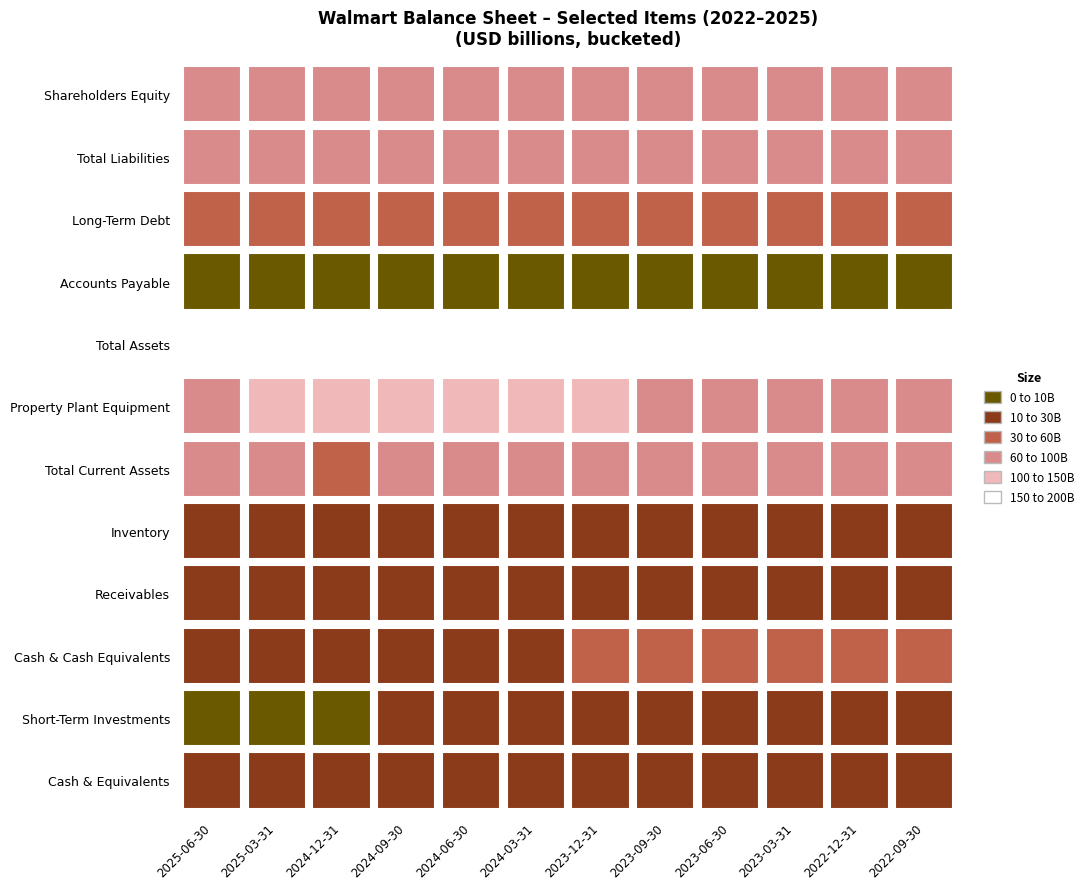

The value of Total Liabilities at 2023-06-30 is 84675438000. True or false?

True